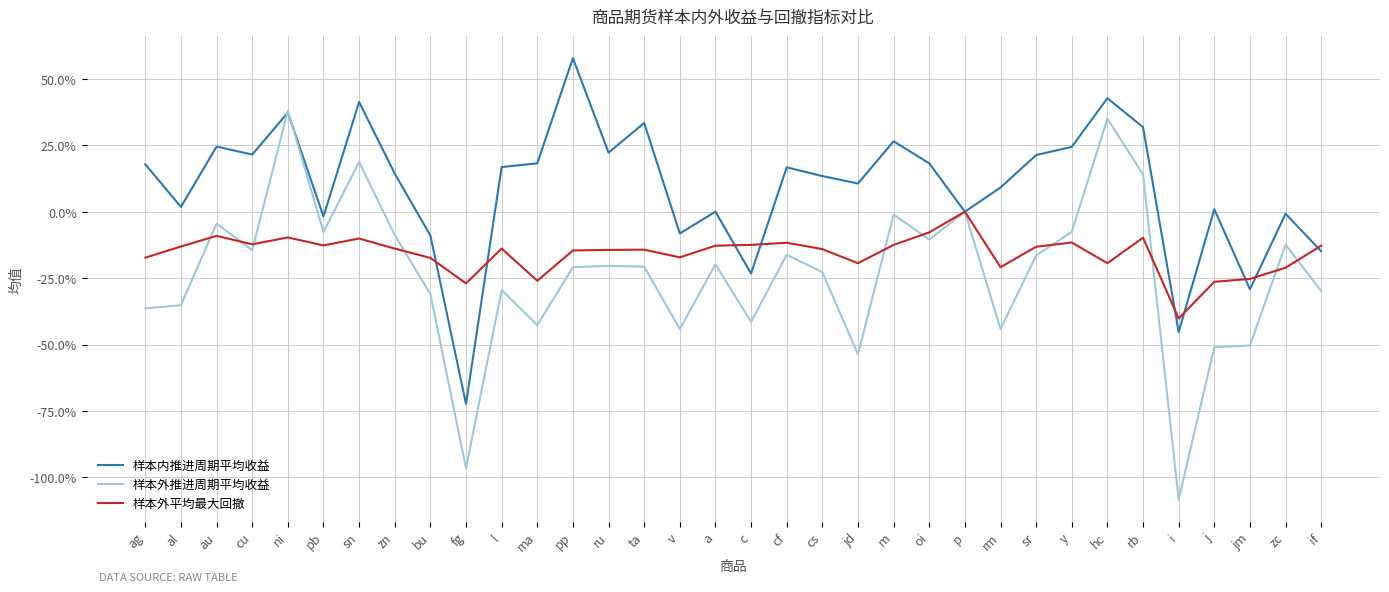

What is the difference between the maximum and second lowest values in the 样本外平均最大回撤 series?

0.3